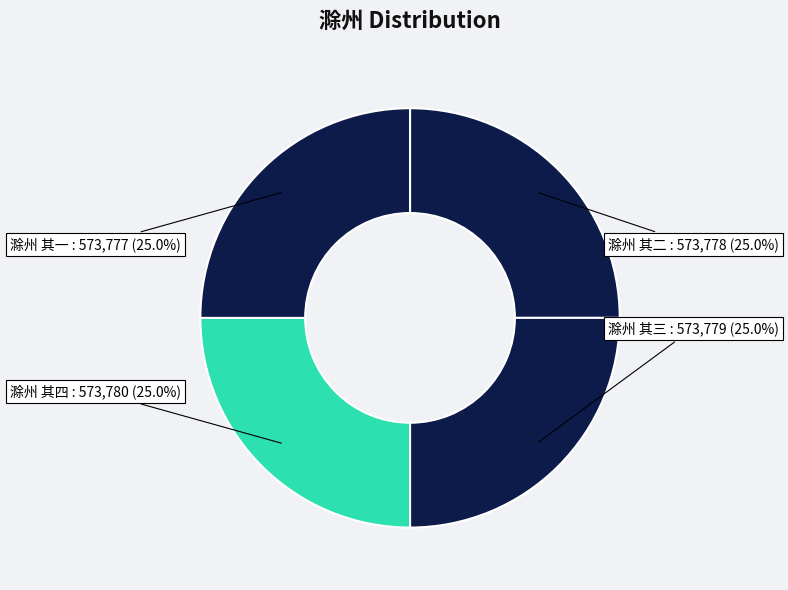

To the nearest percent, what portion does 滁州 其二 represent?

25%